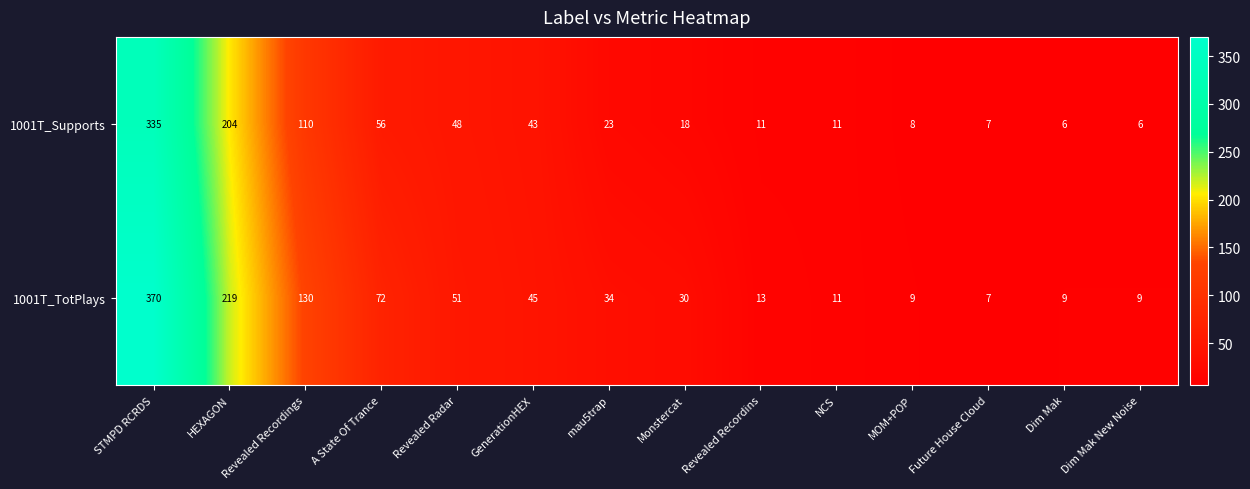

What is the total value across all series at Dim Mak?

15